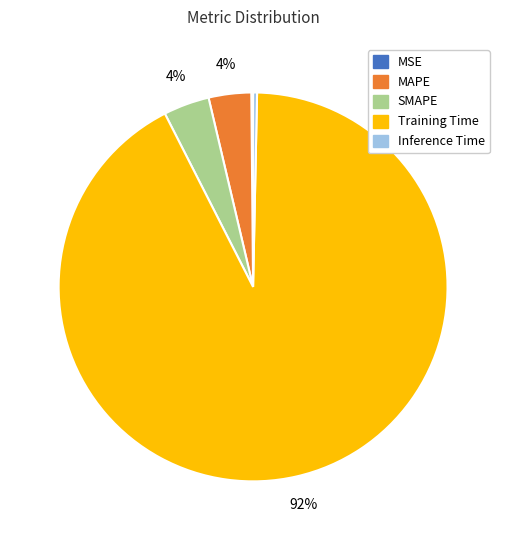

The Inference Time slice represents 14% of the pie. True or false?

False